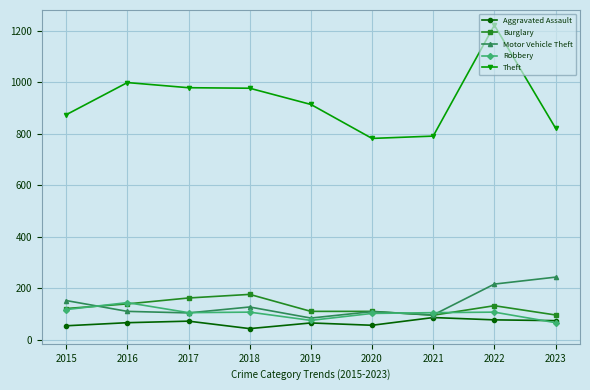

What is the total value across all series at 2023?

1301